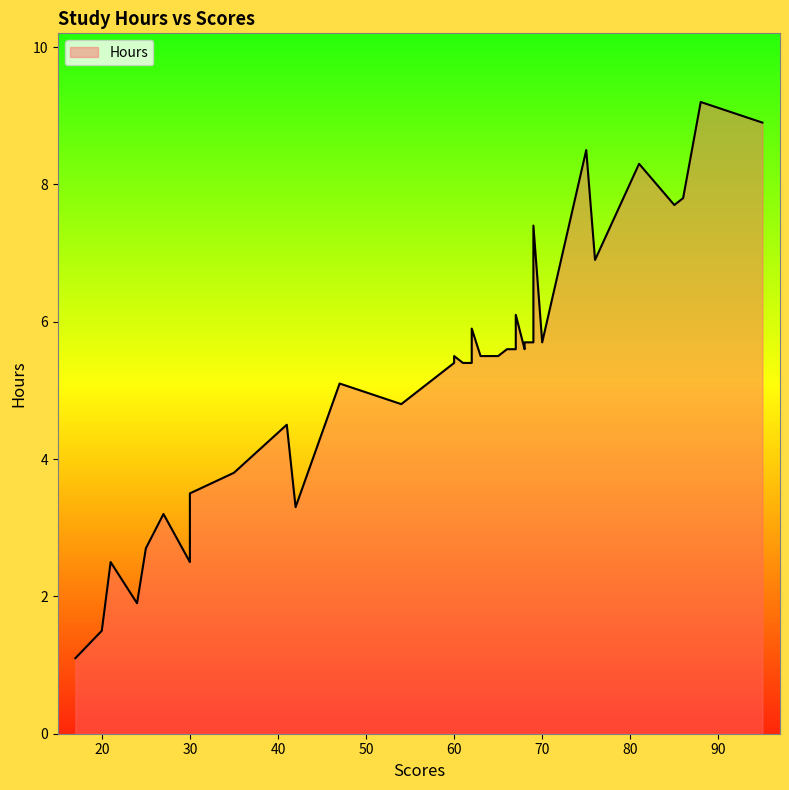

List the labels in order of value, smallest first.

17, 20, 24, 21, 30, 25, 30, 27, 42, 30, 35, 41, 54, 47, 60, 61, 62, 62, 60, 63, 64, 64, 65, 66, 66, 67, 68, 68, 69, 70, 62, 67, 76, 69, 85, 86, 81, 75, 95, 88